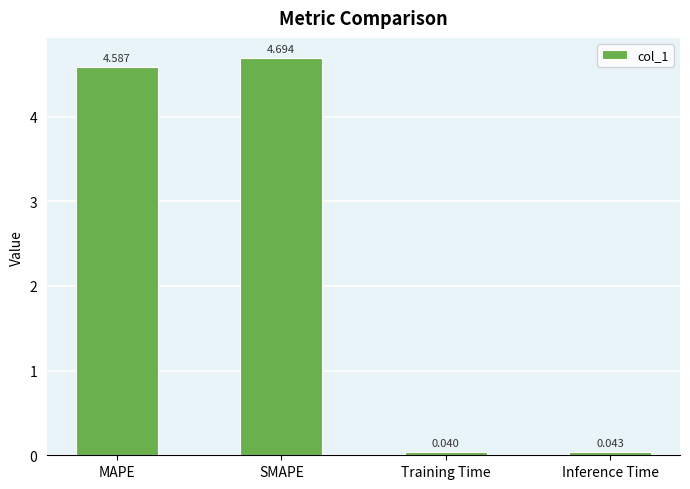

At which label does the data first exceed 4?

MAPE